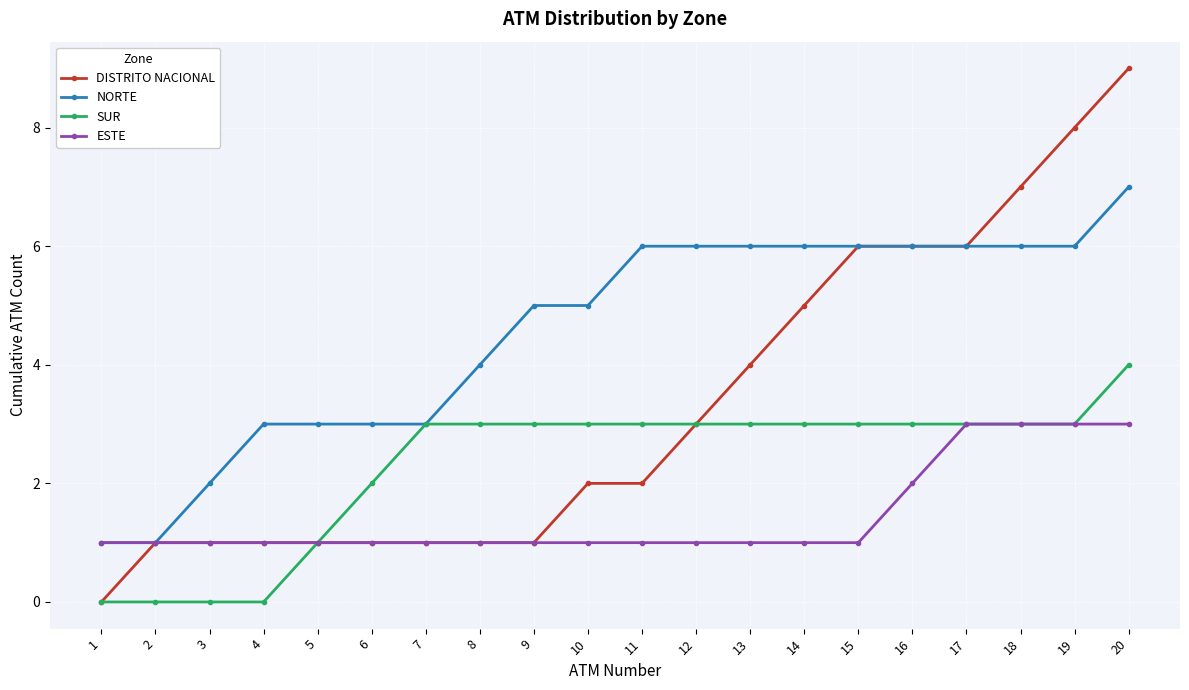

True or false: NORTE has a value of 1 at 1.

True